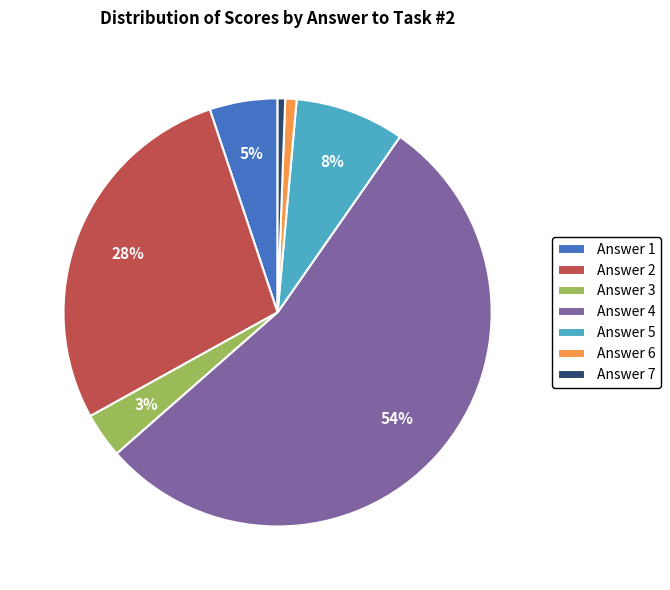

How many slices are in this pie chart?

7